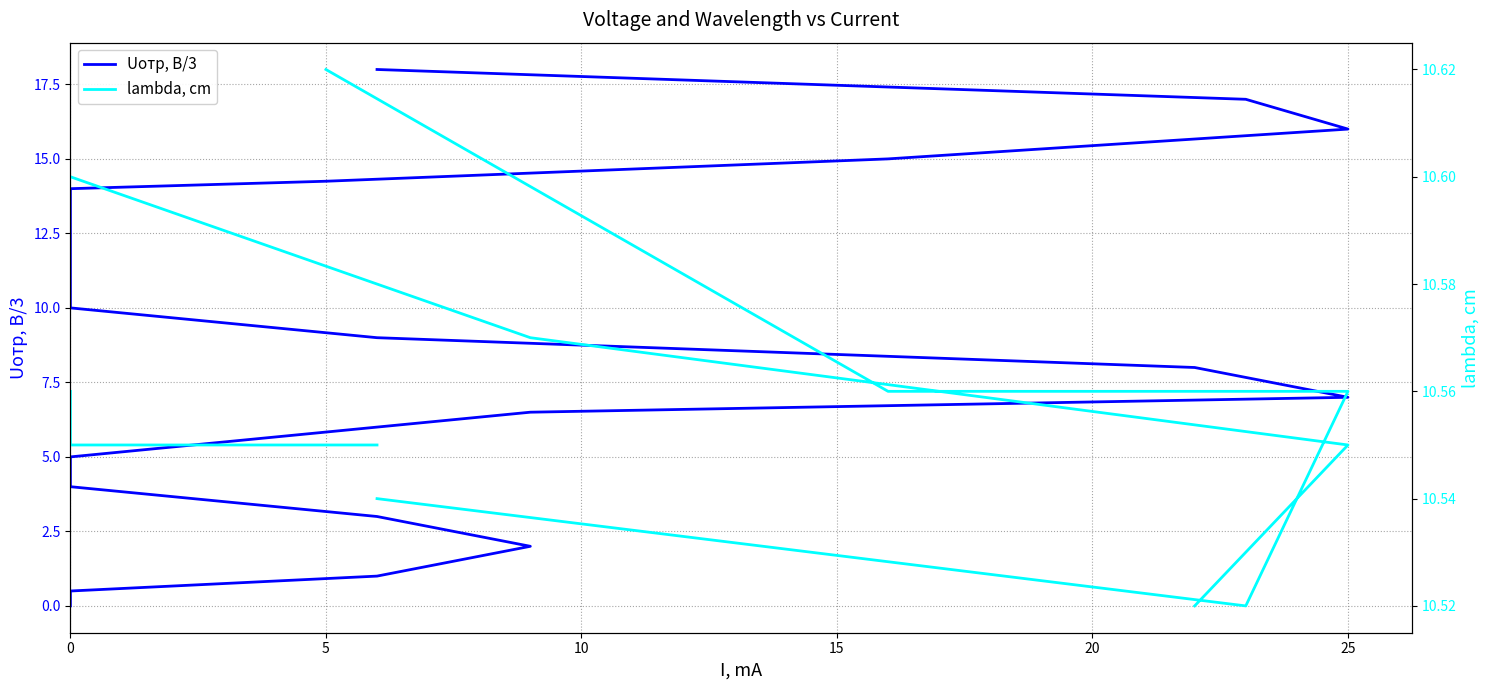

What is the label of the 7th point from the right?

14